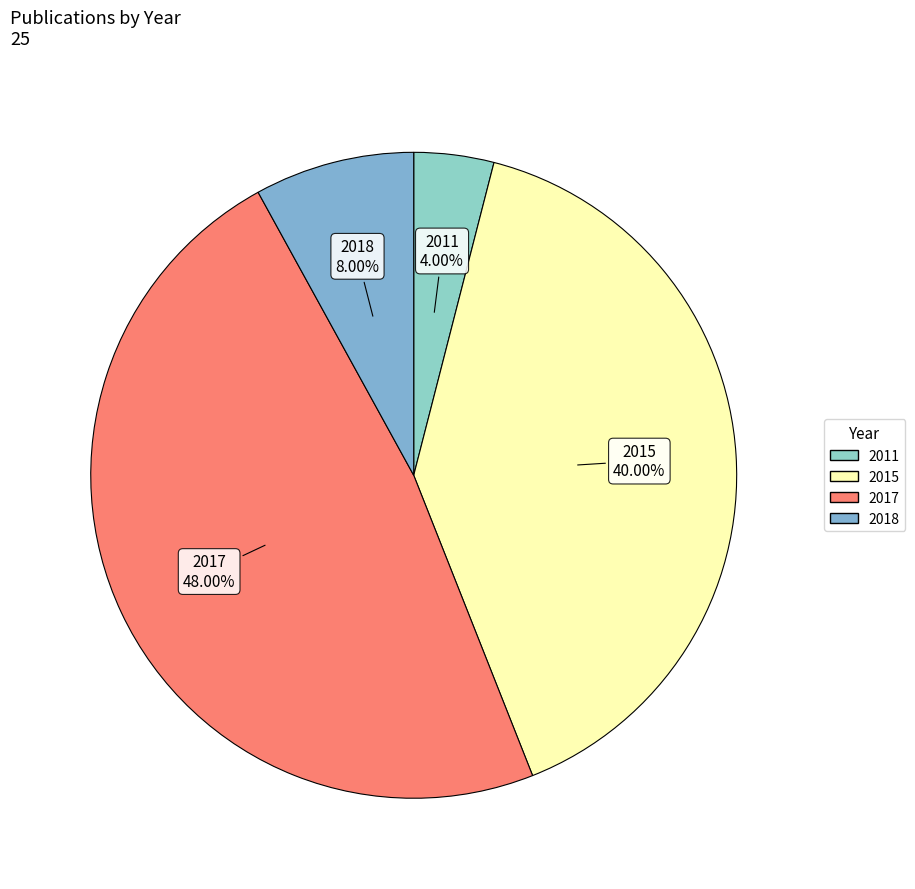

What portion of the pie excludes 2015?

60.0%